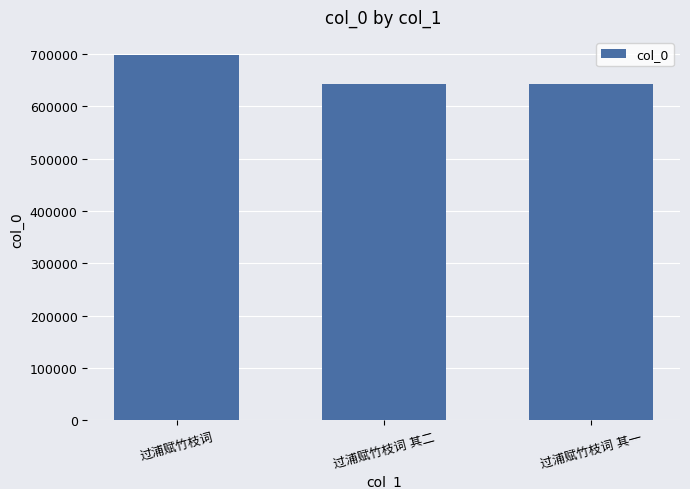

What is the difference between the maximum and minimum values?

55359